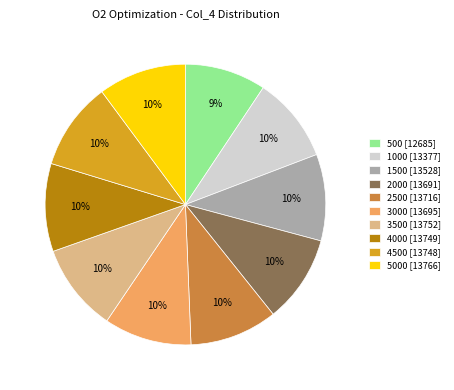

Which slice is the smallest?

500 [12685]